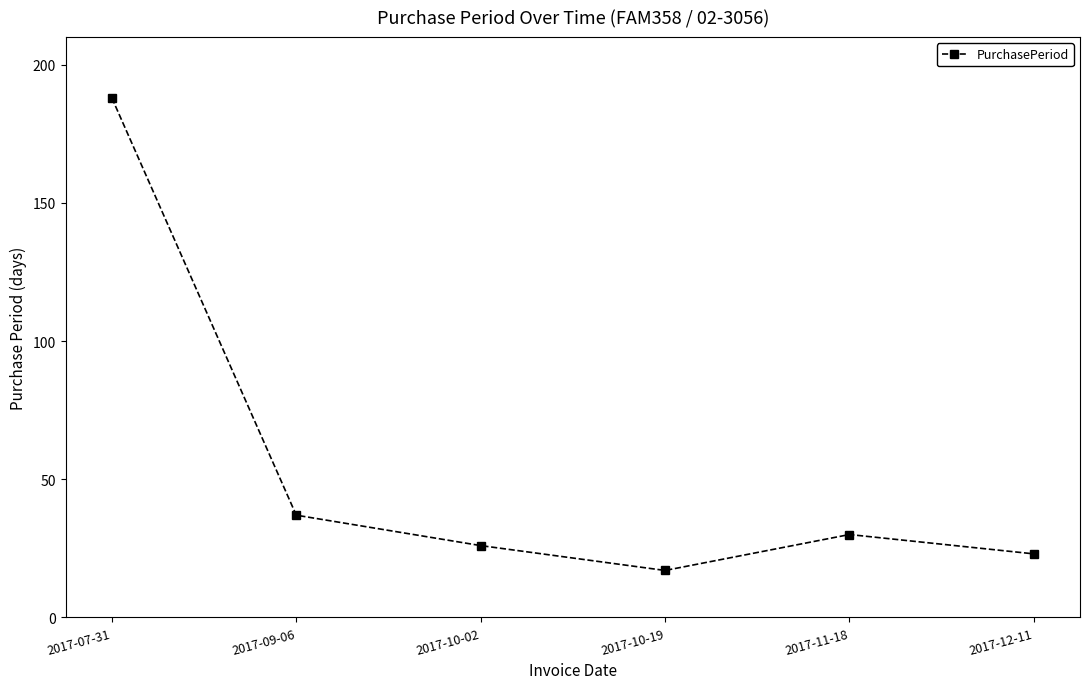

Read the value at 2017-09-06.

37